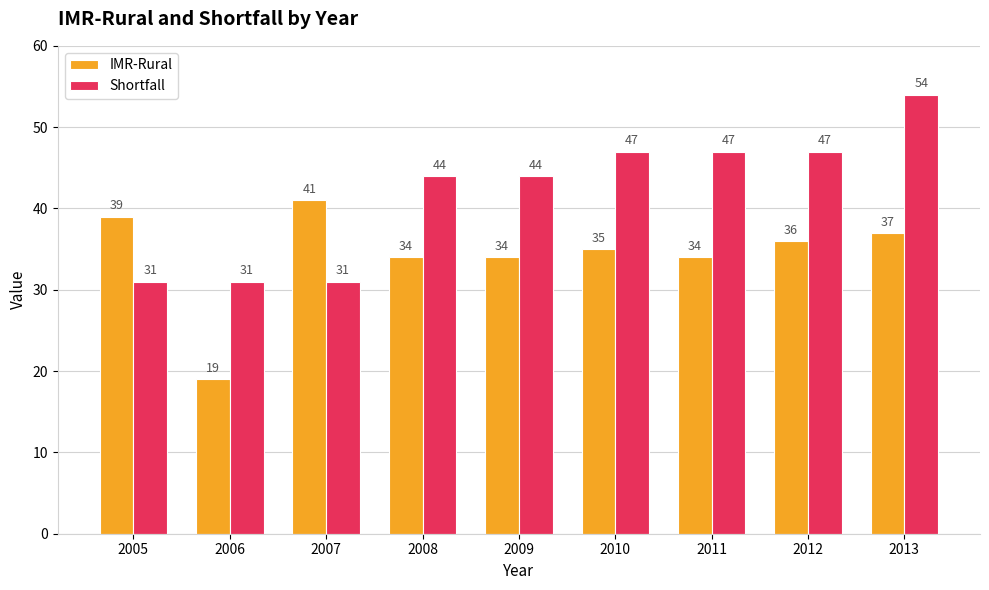

Which series changed the most between 2007 and 2012?

Shortfall